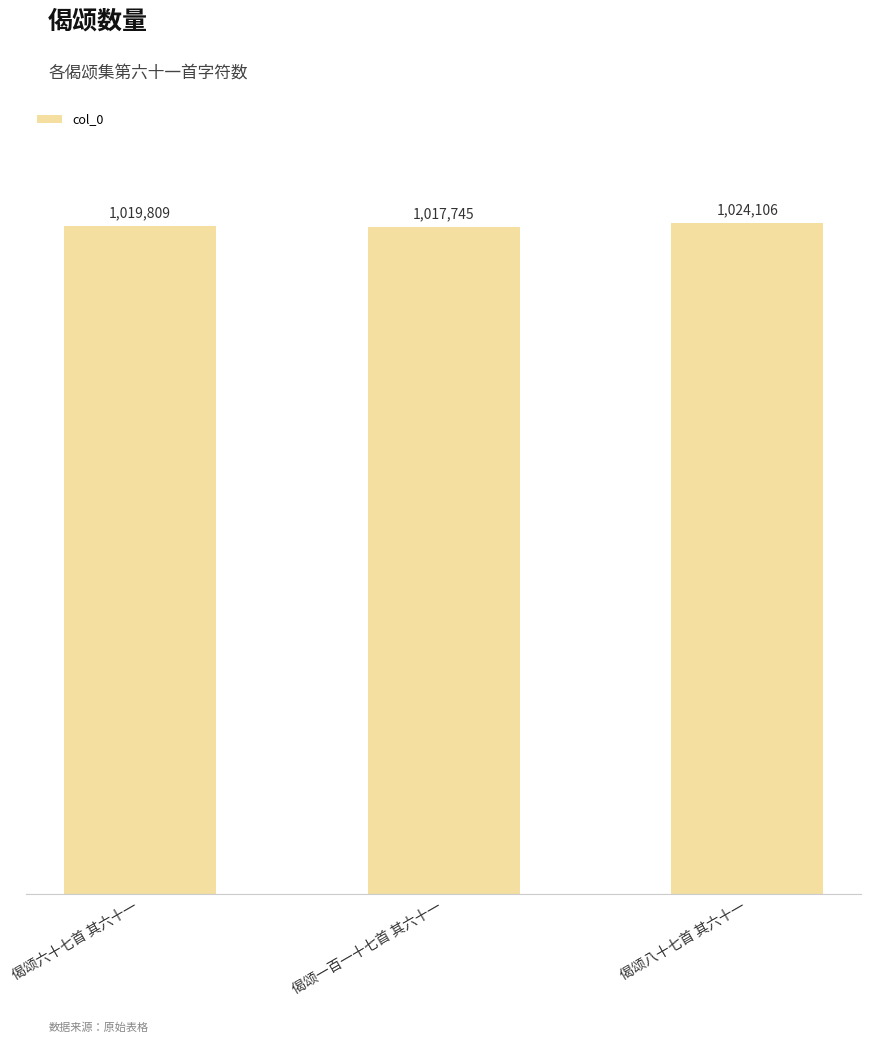

Between 偈颂一百一十七首 其六十一 and 偈颂六十七首 其六十一, which is larger?

偈颂六十七首 其六十一